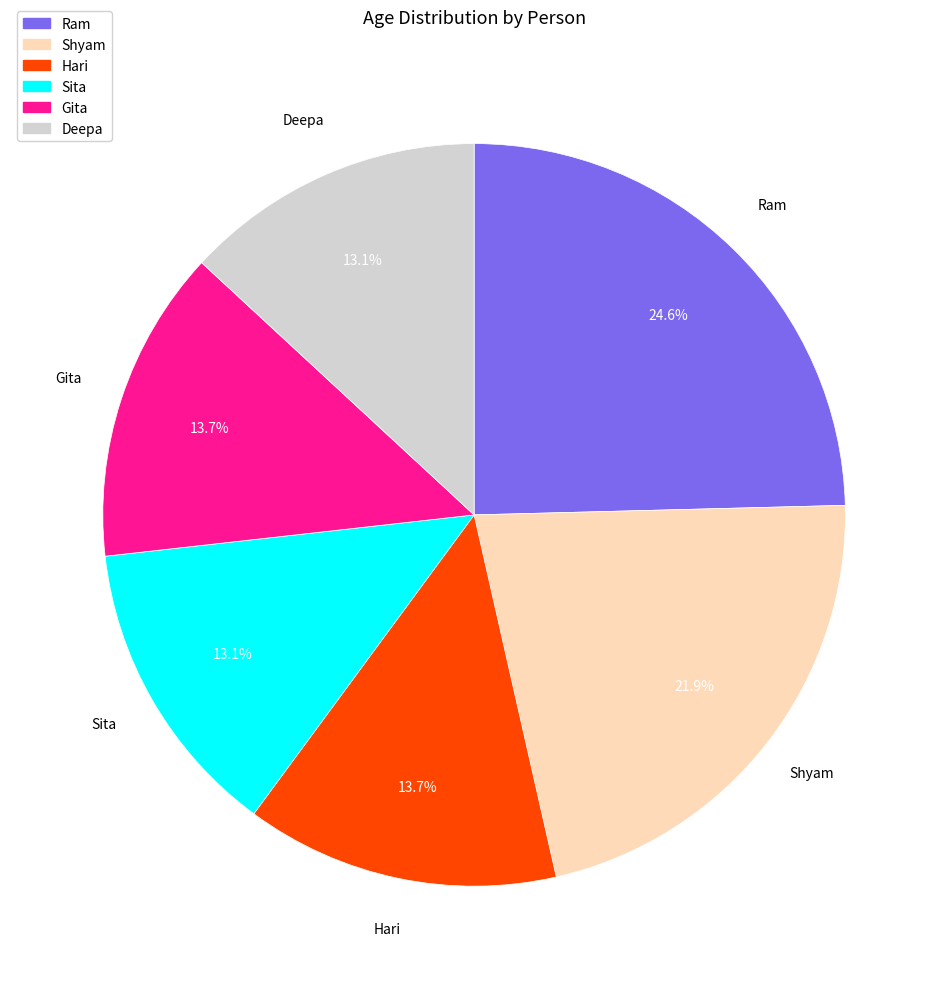

Does Deepa account for over 50% of the chart?

No